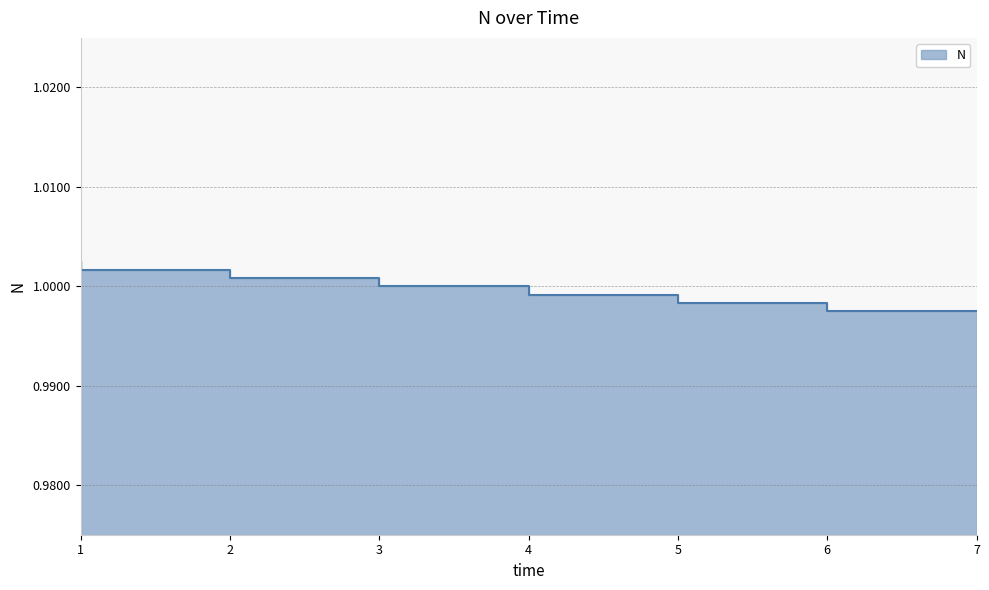

Rank the categories by value from lowest to highest.

7, 6, 5, 4, 3, 2, 1